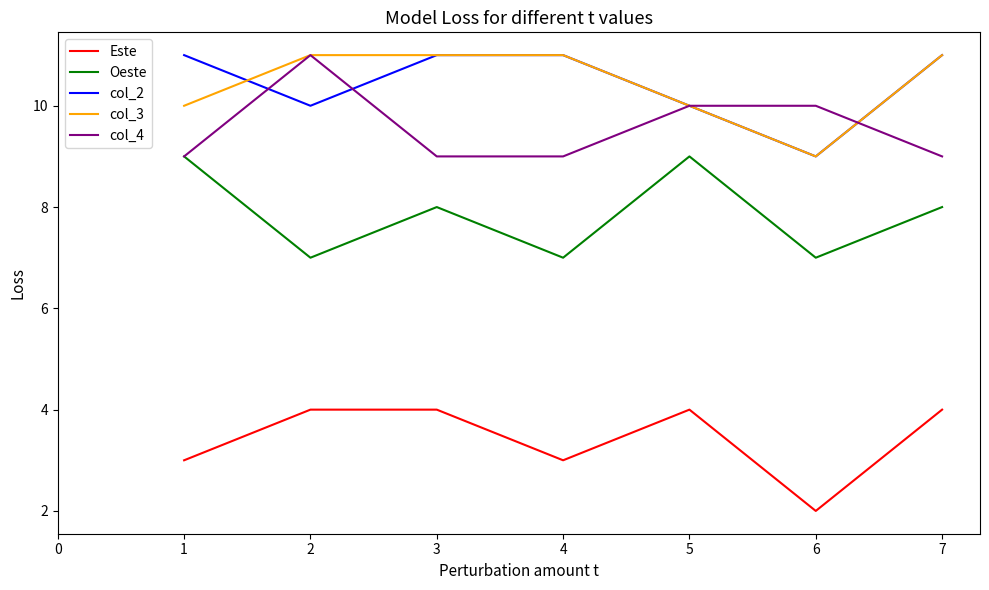

Which series changed the most between 2 and 7?

col_4